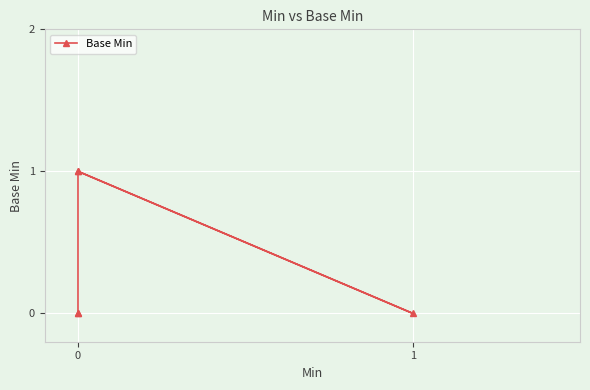

True or false: there are more than 1 points higher than both neighbors.

False